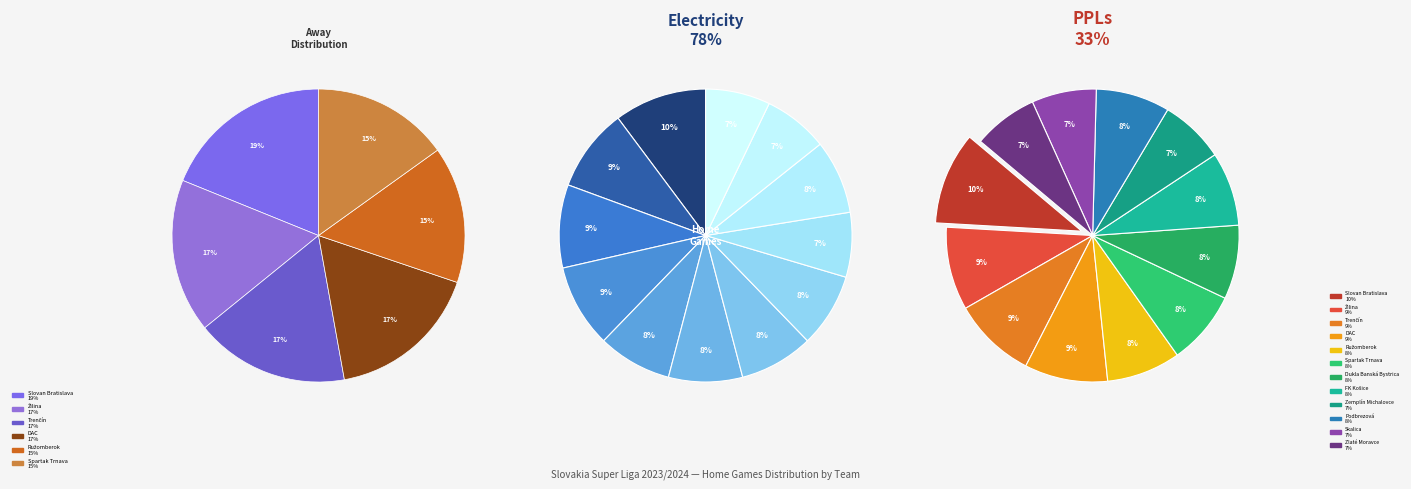

What percentage is the Slovan Bratislava slice, to the nearest percent?

10%